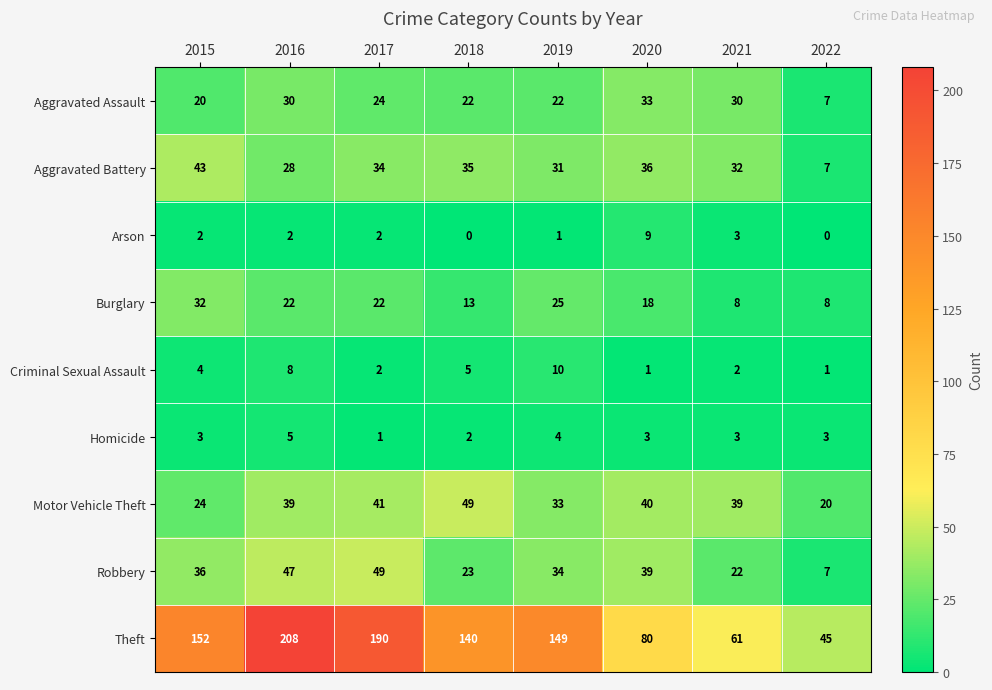

At how many categories does at least one series exceed 120?

5